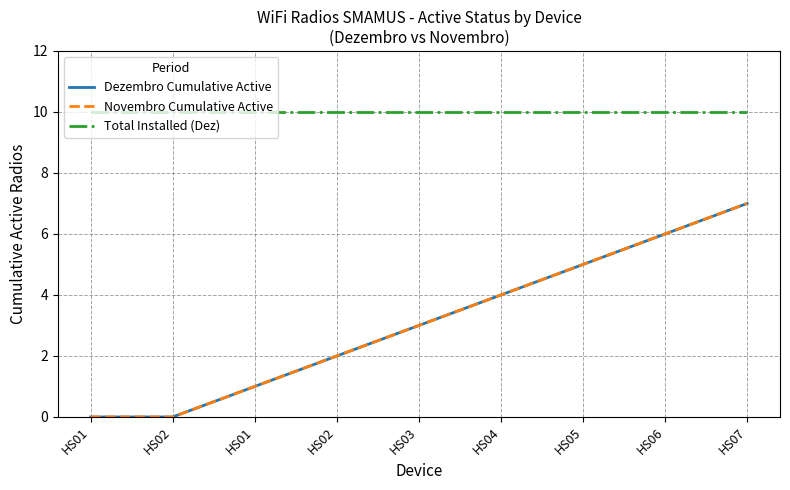

Does the chart have visible grid lines?

Yes